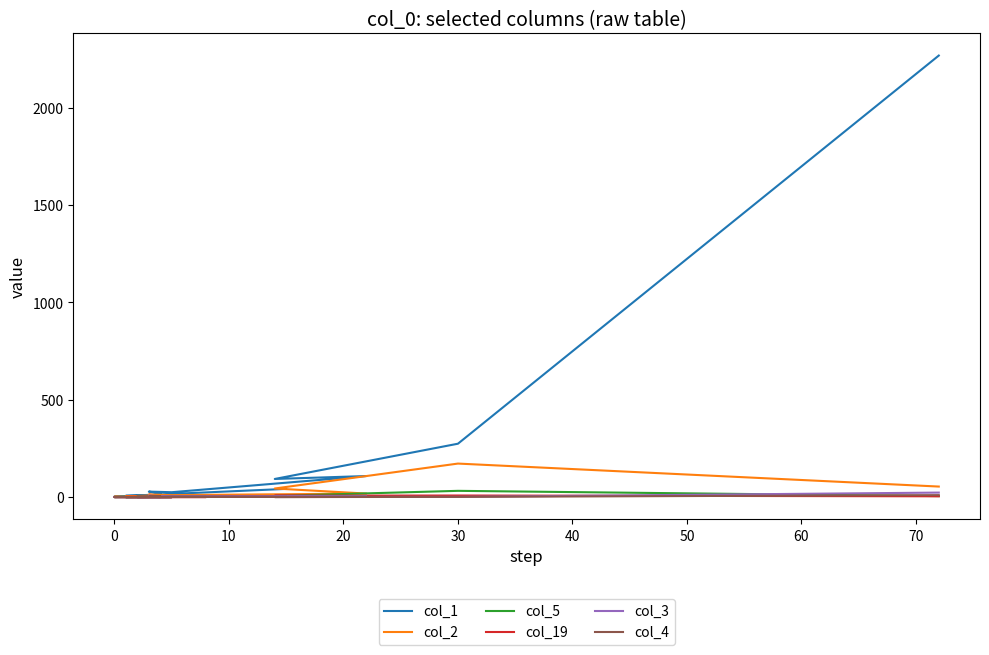

In col_5, how many points are lower than both neighbors (excluding endpoints)?

2